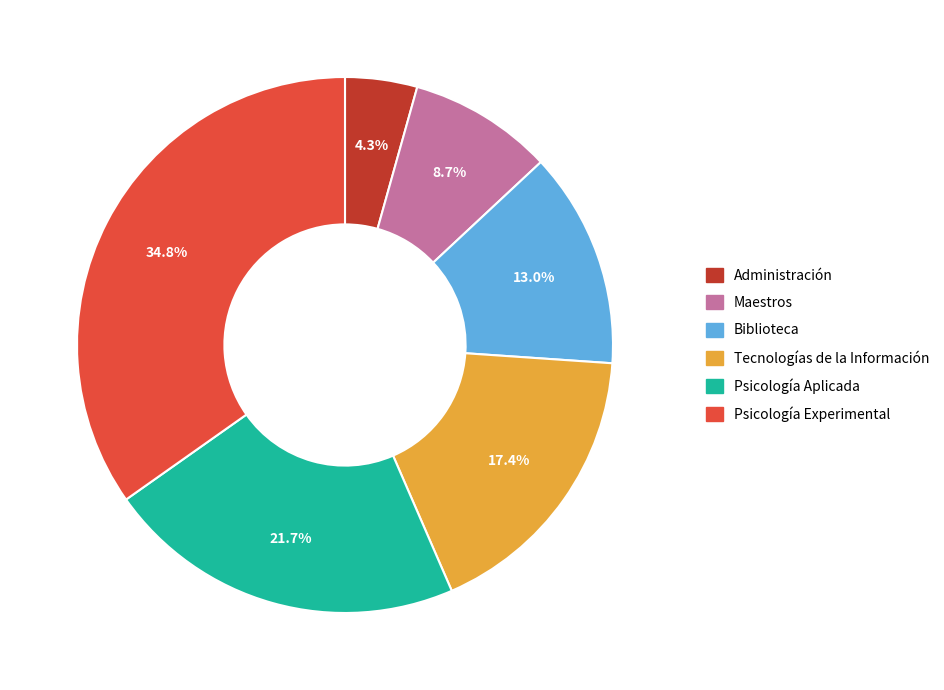

What is the largest slice in the pie chart?

Psicología Experimental